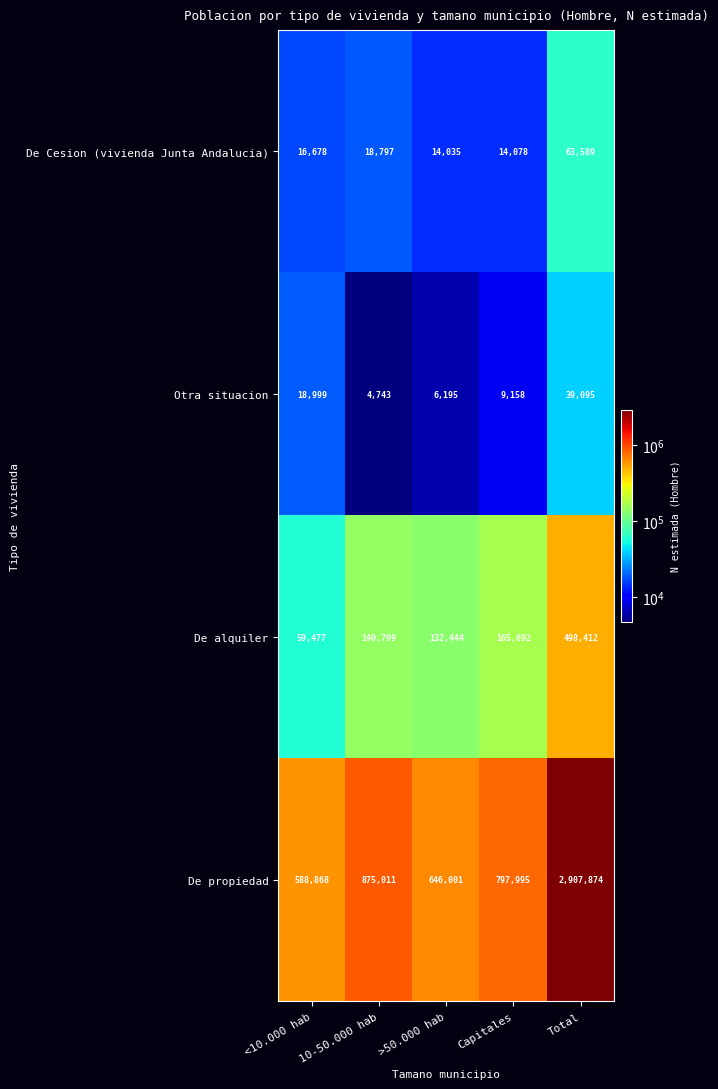

At which category is the sum across all series the highest?

Total